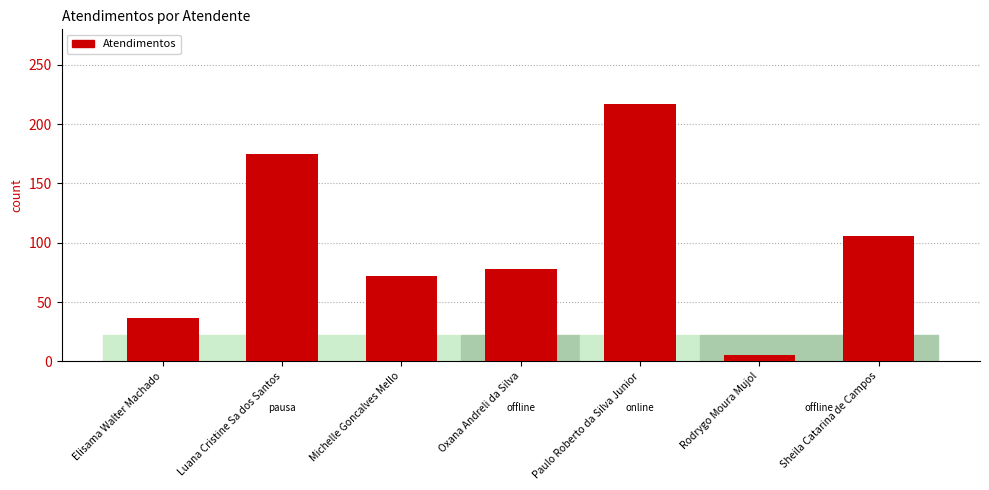

What is the value of the 2nd bar from the left?

175